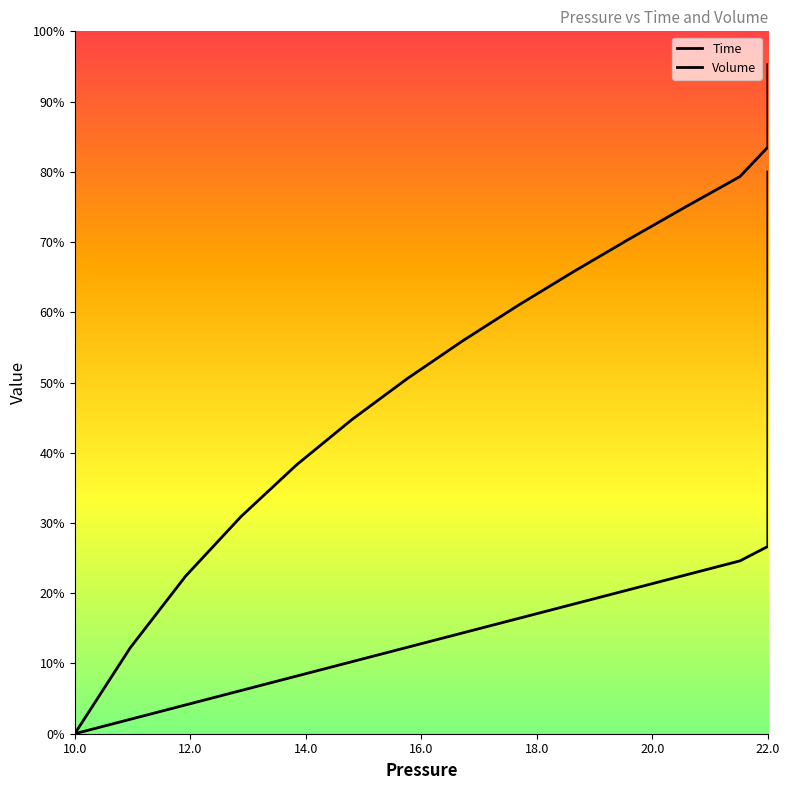

What is the sum of all Volume values?

15.3